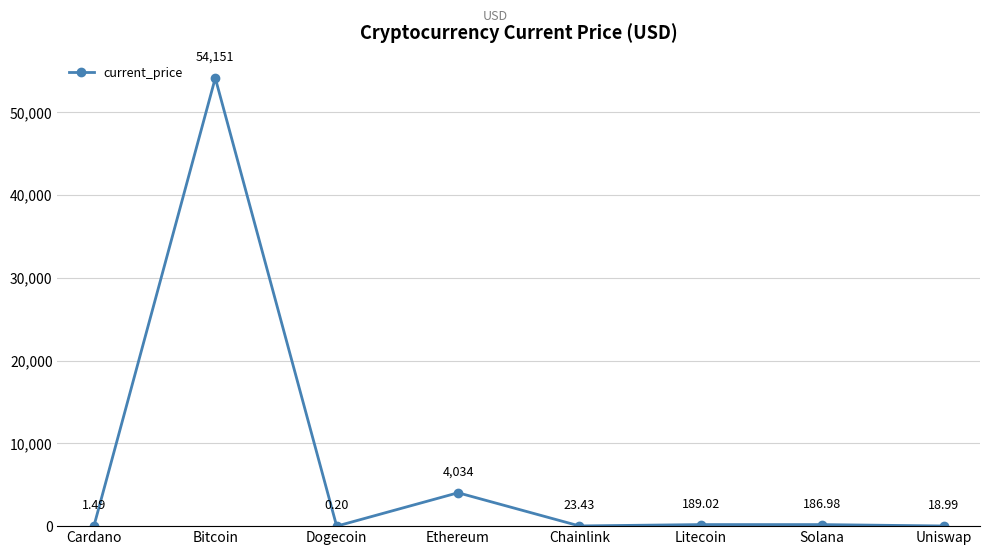

At which label does the data first exceed 186?

Bitcoin